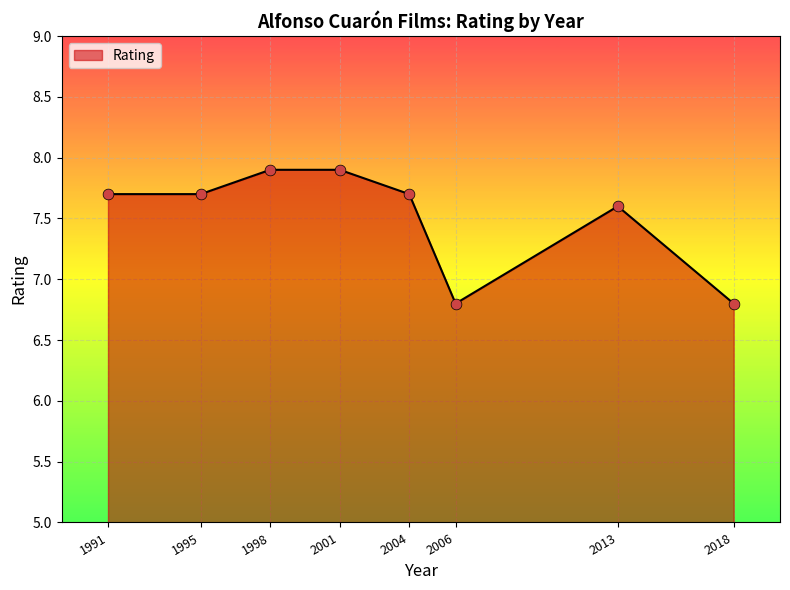

Which has a higher value, 2013 or 2018?

2013